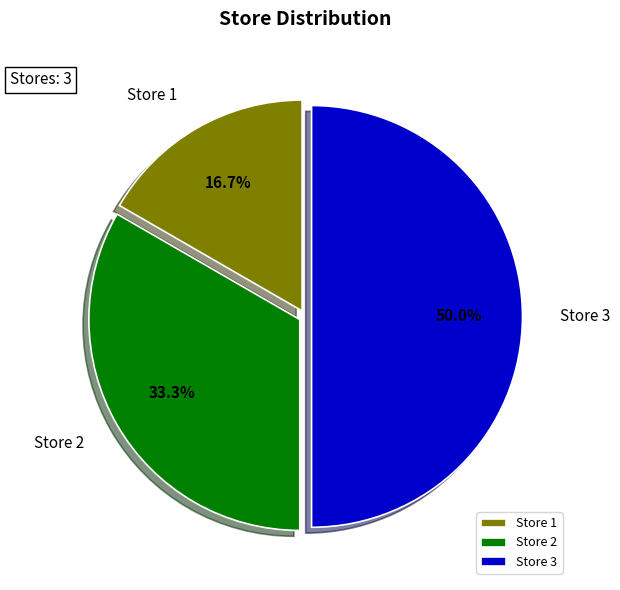

Which has a higher value, Store 2 or Store 3?

Store 3